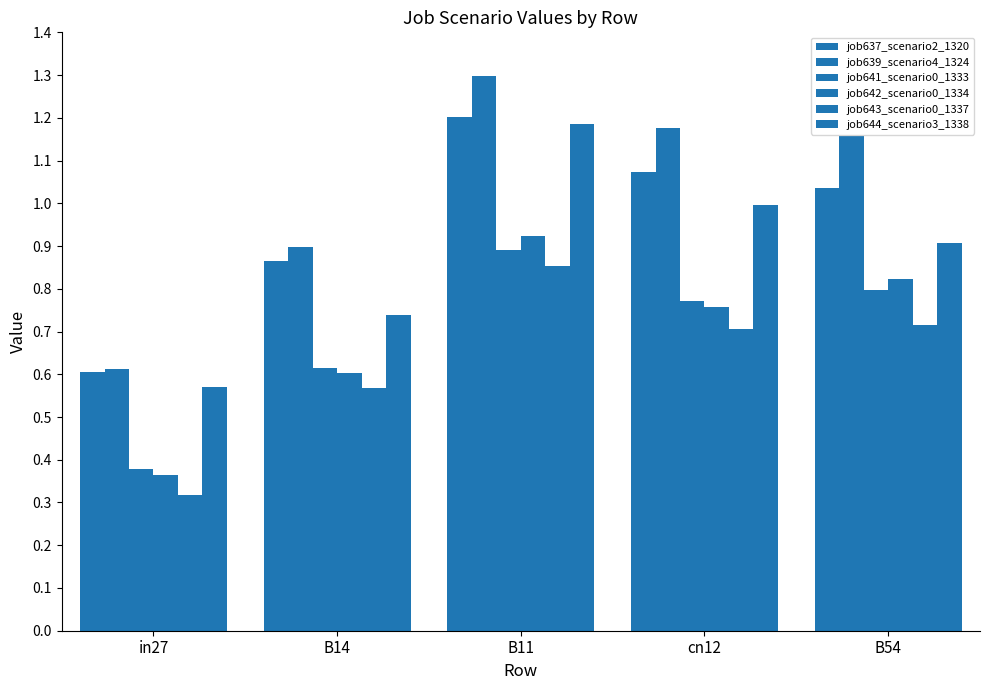

Which series has the largest total across all categories?

job639_scenario4_1324